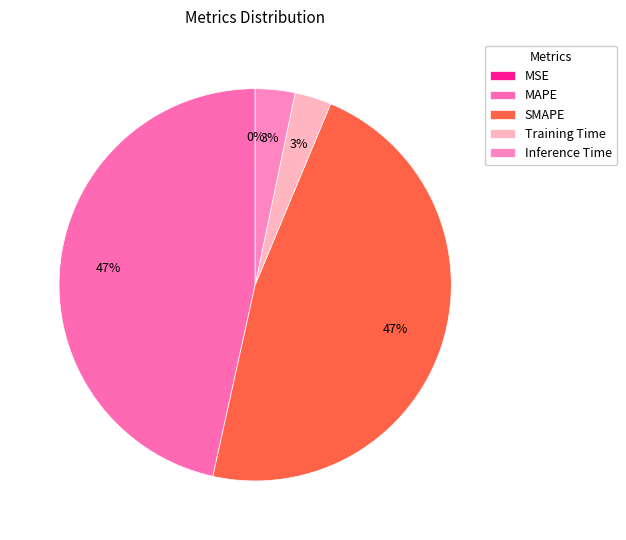

Rank the categories by value from highest to lowest.

SMAPE, MAPE, Inference Time, Training Time, MSE